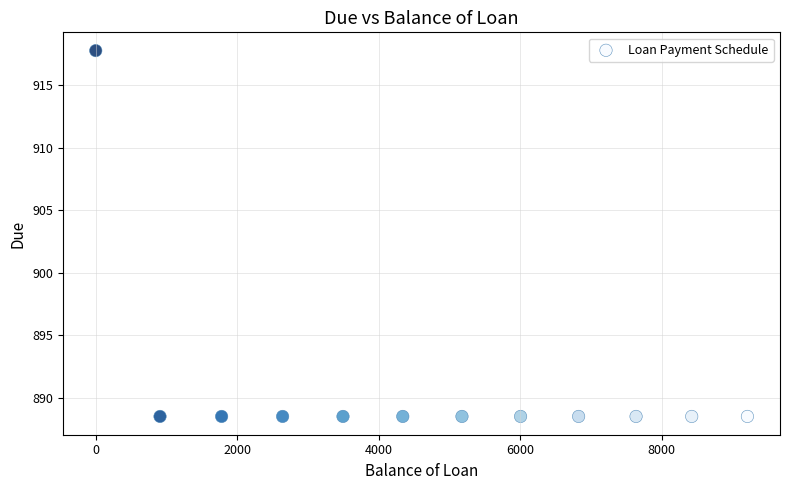

What is the average X value?

4703.8